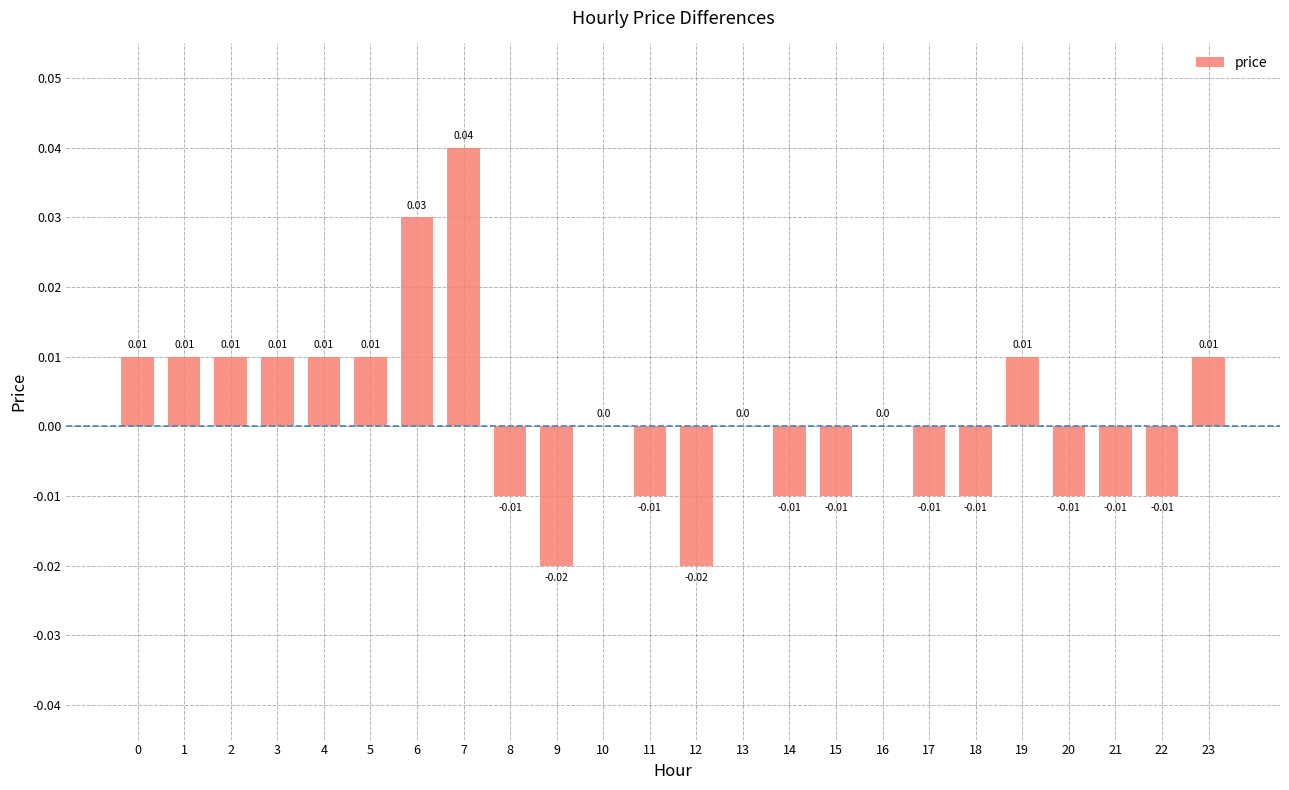

Rank the categories by value from lowest to highest.

9, 12, 8, 11, 14, 15, 17, 18, 20, 21, 22, 10, 13, 16, 0, 1, 2, 3, 4, 5, 19, 23, 6, 7